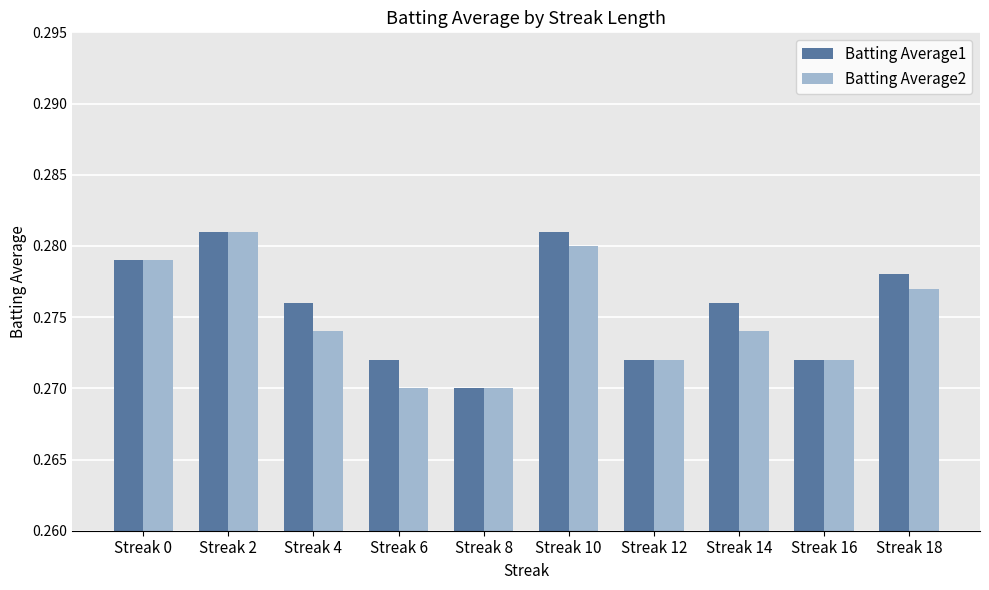

What is the sum of all Batting Average1 values?

2.8